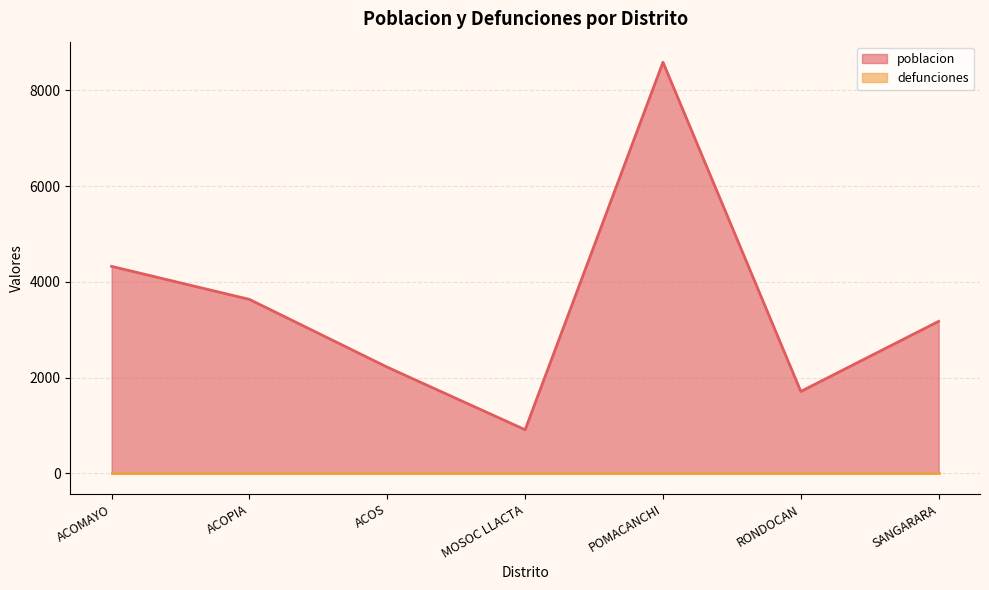

What is the label of the 3rd point from the right?

POMACANCHI